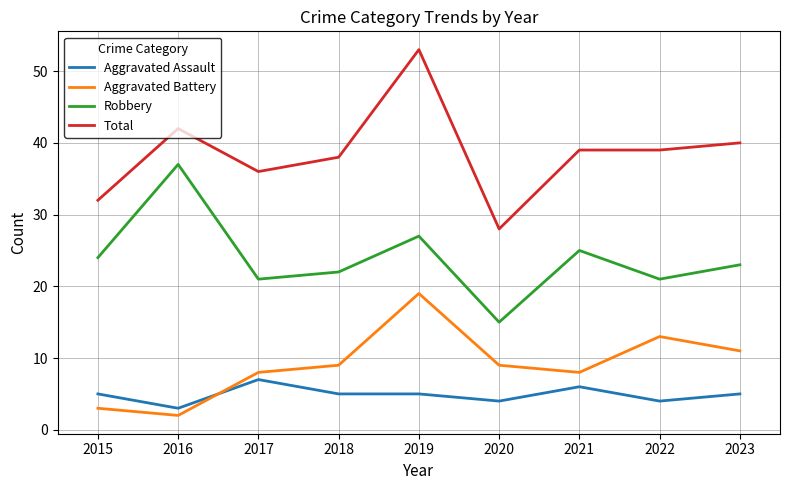

True or false: Total has a value of 38 at 2018.

True